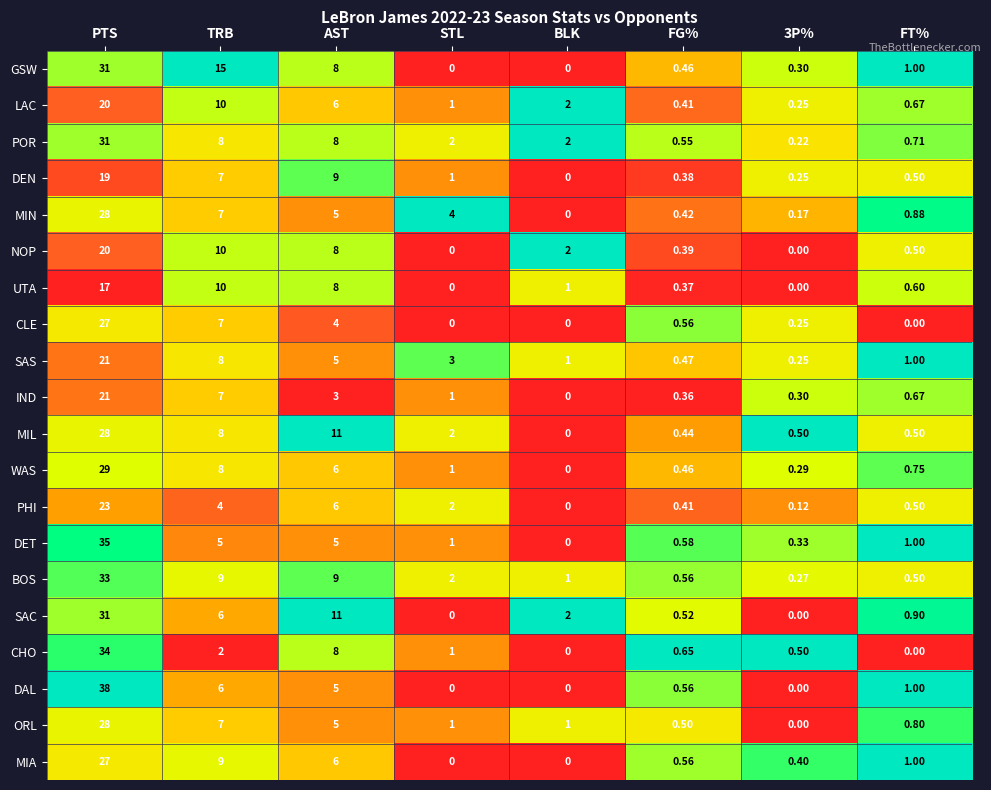

Which series changed the most between AST and FG%?

MIL